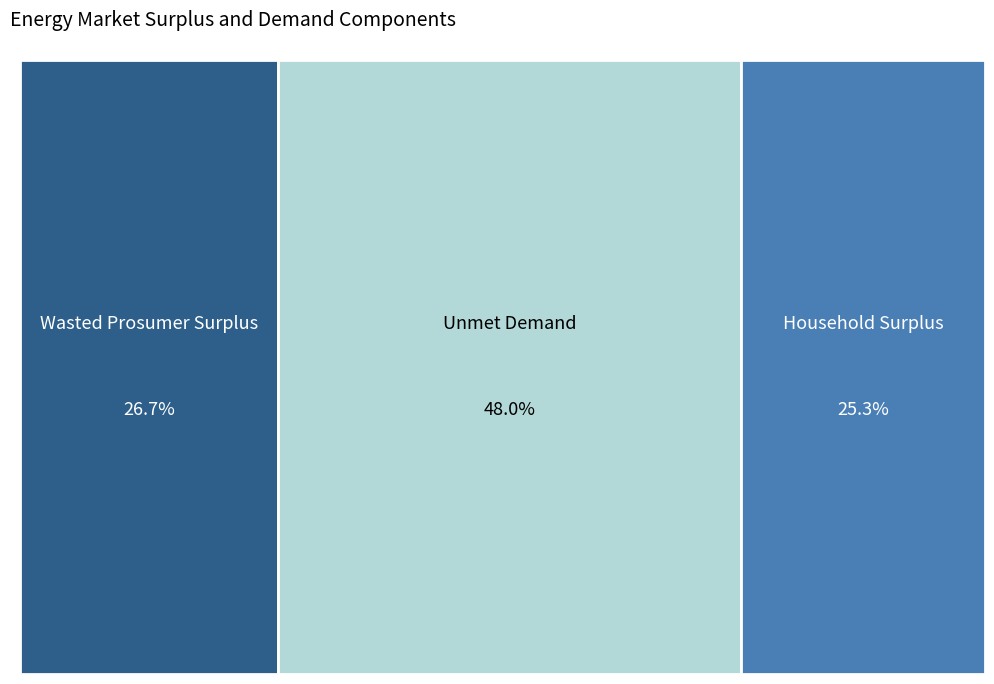

To the nearest percent, what portion does Unmet Demand represent?

48%